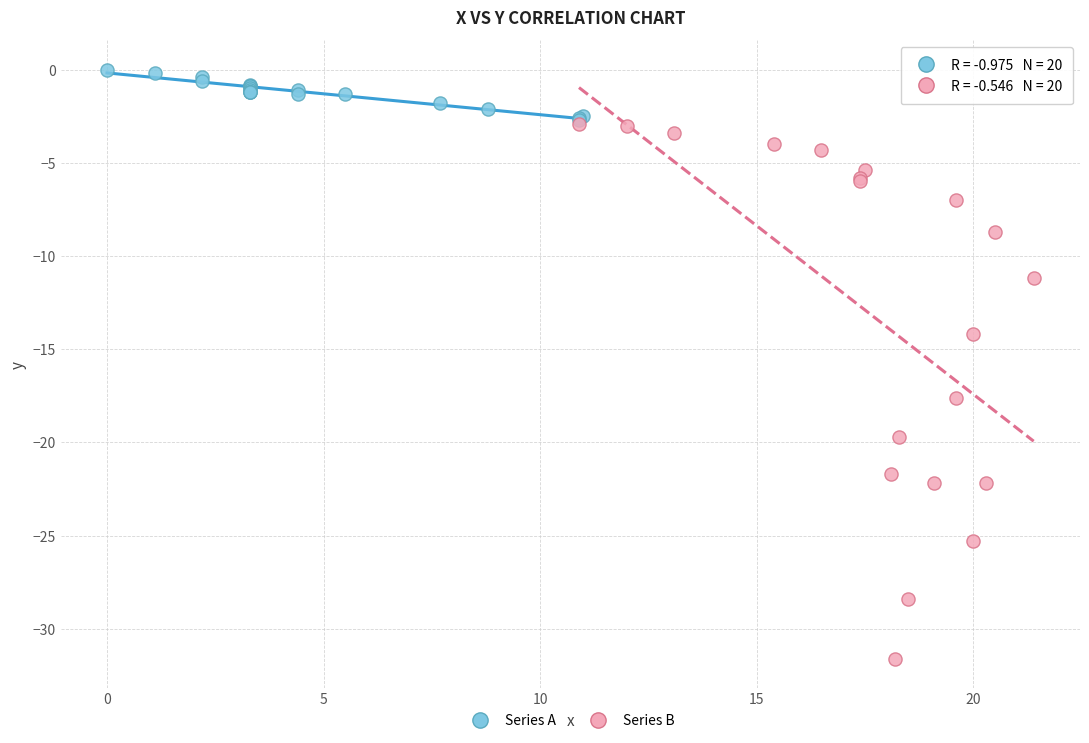

Which series reaches the minimum Y coordinate?

Series B